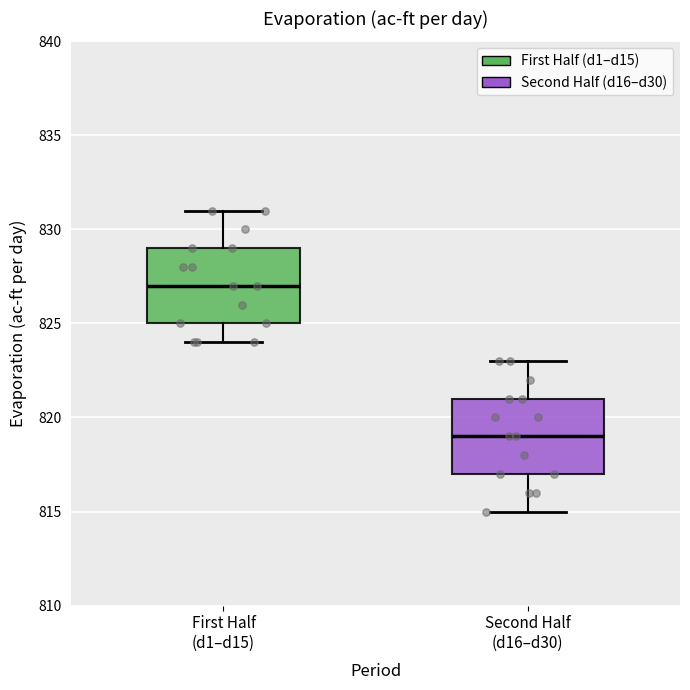

Where does the upper whisker of the box for First Half (d1–d15) end on the y-axis? The values are not printed on the chart, so give them approximately, as read against the axis.

831